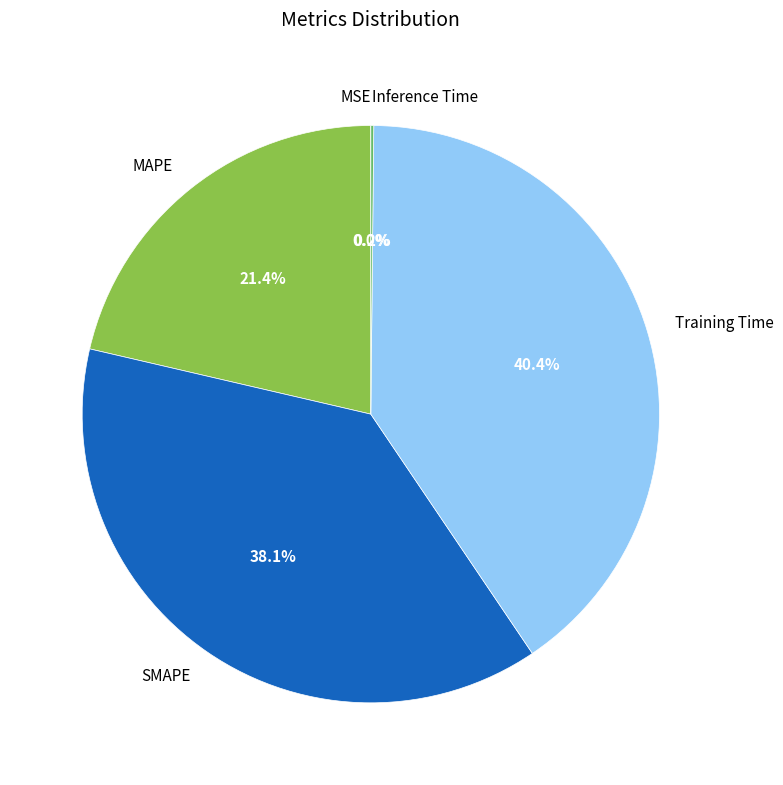

To the nearest percent, what is the average slice percentage?

20%